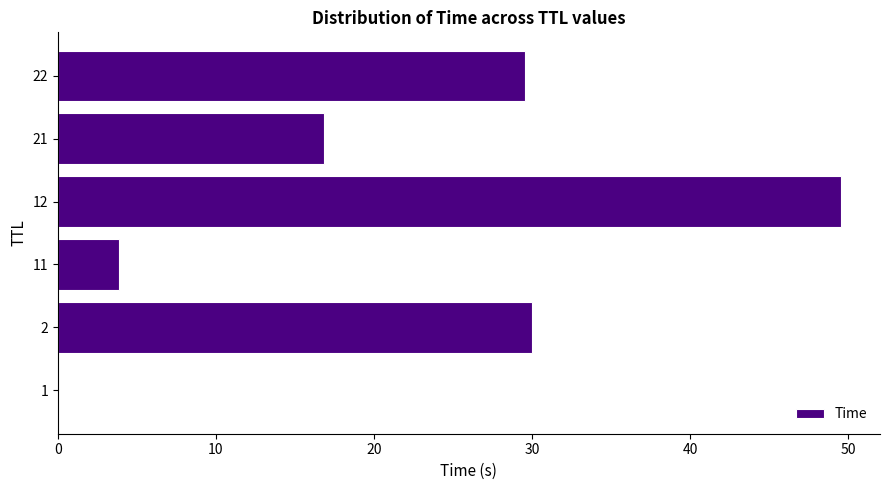

What is the sum of all values?

129.8